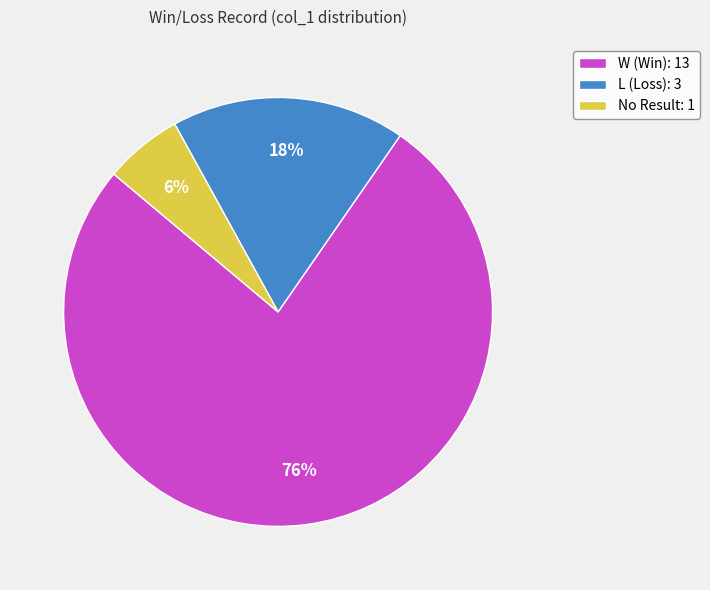

Which slice is the largest?

W (Win): 13